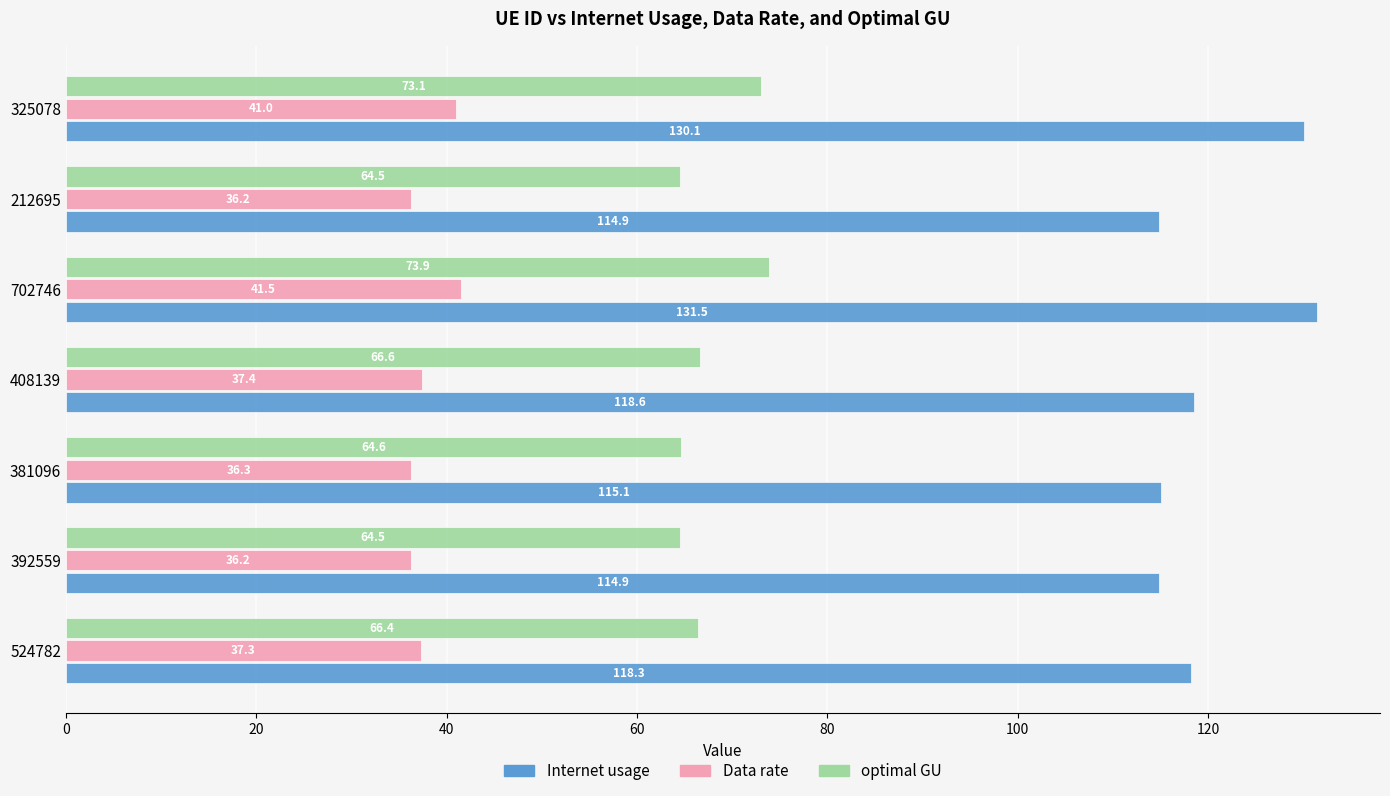

True or false: Internet usage has a value of 209.5 at 524782.

False